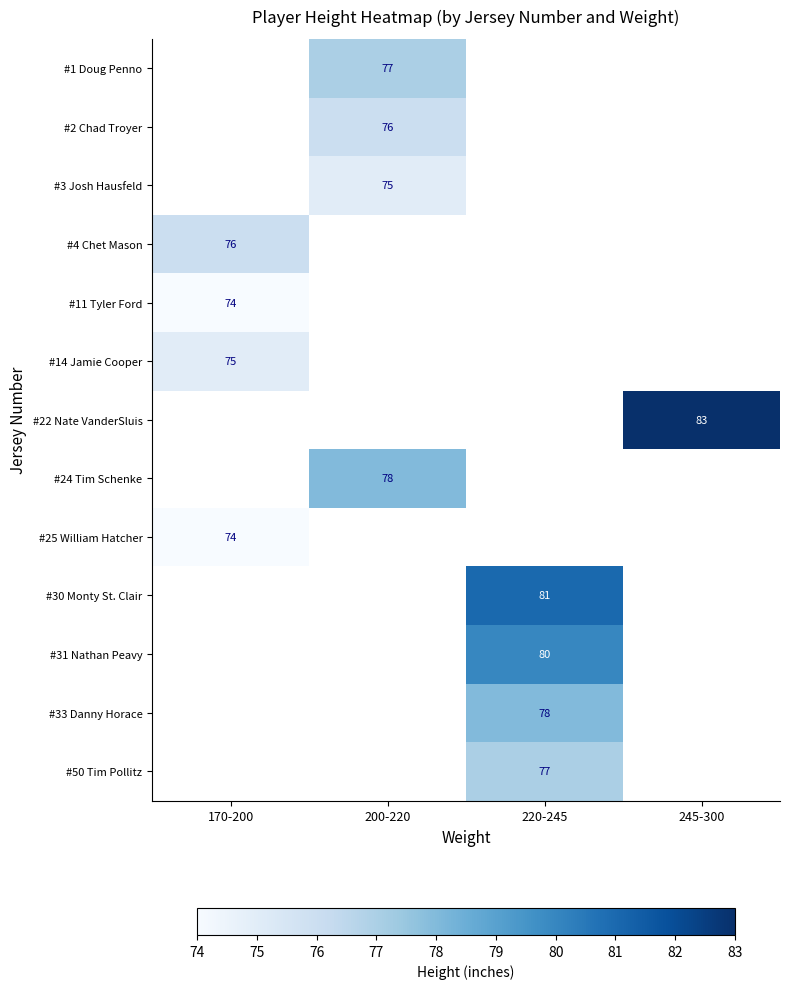

True or false: #24 Tim Schenke has a value of 105 at 200-220.

False